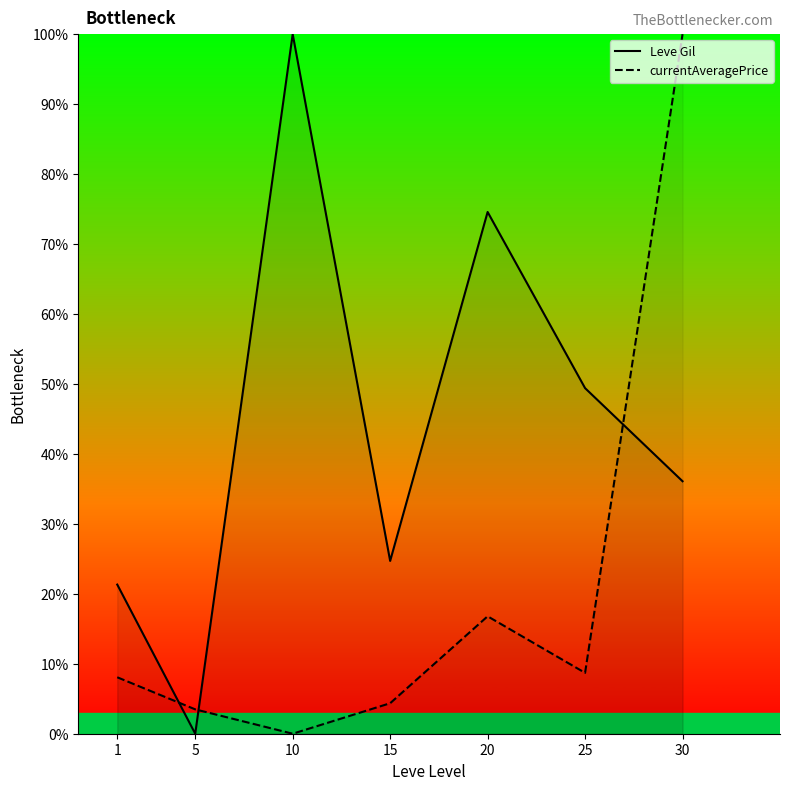

Reading left to right, list all the values displayed in this chart.

Leve Gil: 1=21.3	5=0.0	10=100.0	15=24.7	20=74.6	25=49.4	30=36.1
currentAveragePrice: 1=8.1	5=3.5	10=0.0	15=4.4	20=16.8	25=8.7	30=100.0